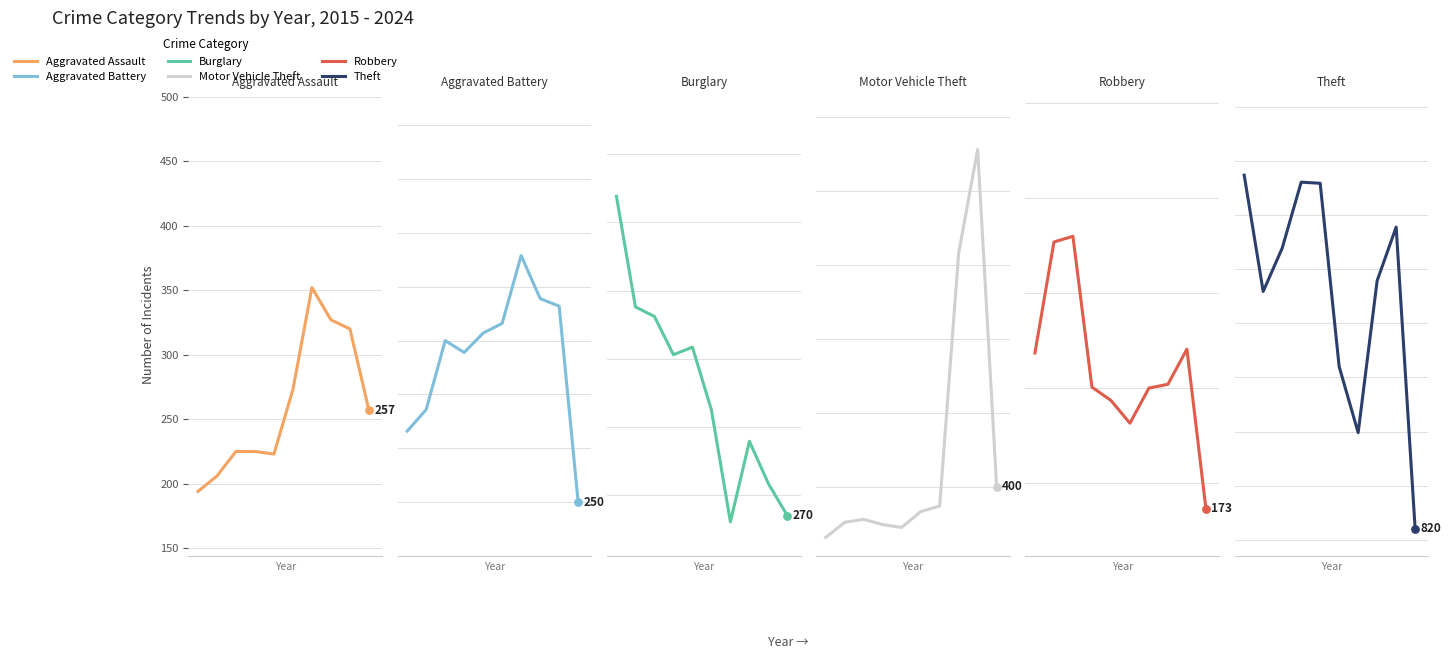

Which series has the largest Y range (max minus min)?

Motor Vehicle Theft